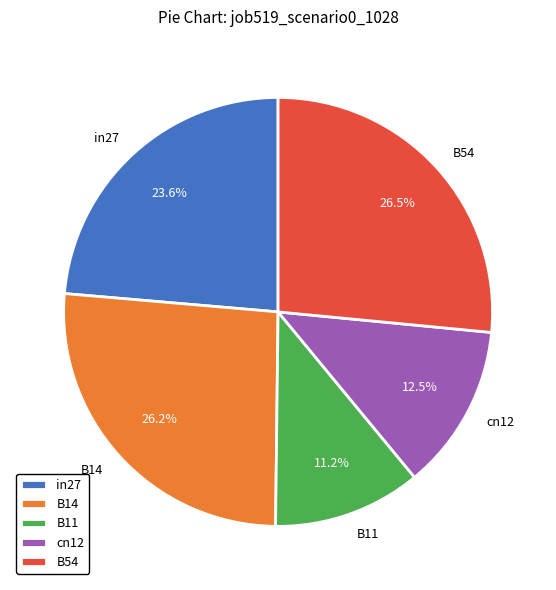

To the nearest percent, what is the combined percentage of B54 and cn12?

39%